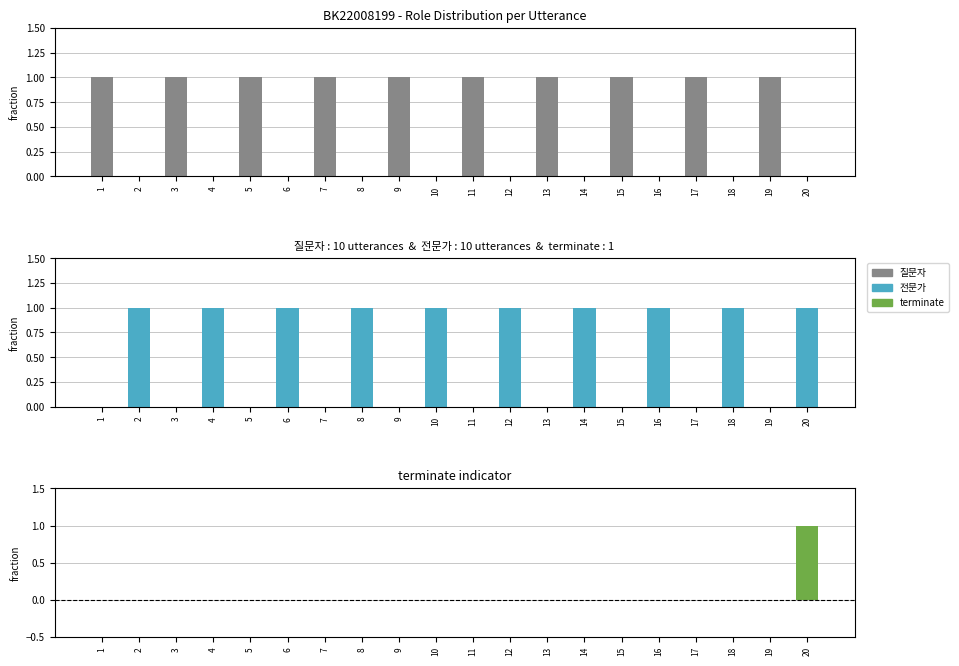

What is the sum of the 전문가 values at 20 and 10?

2